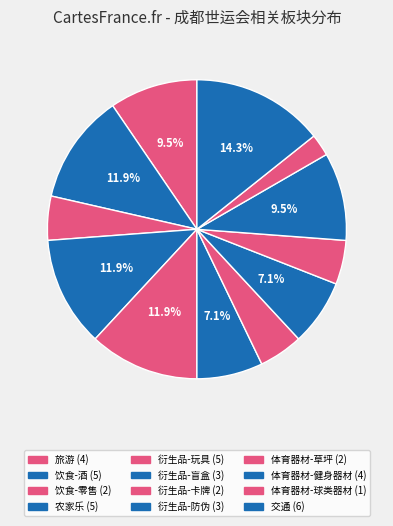

Count the number of slices in the pie.

12